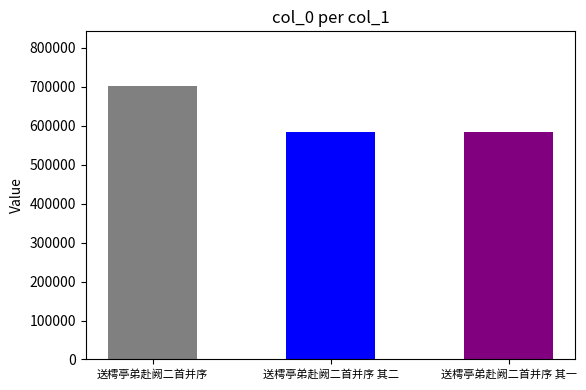

Rank the categories by value from lowest to highest.

送樗亭弟赴阙二首并序 其一, 送樗亭弟赴阙二首并序 其二, 送樗亭弟赴阙二首并序